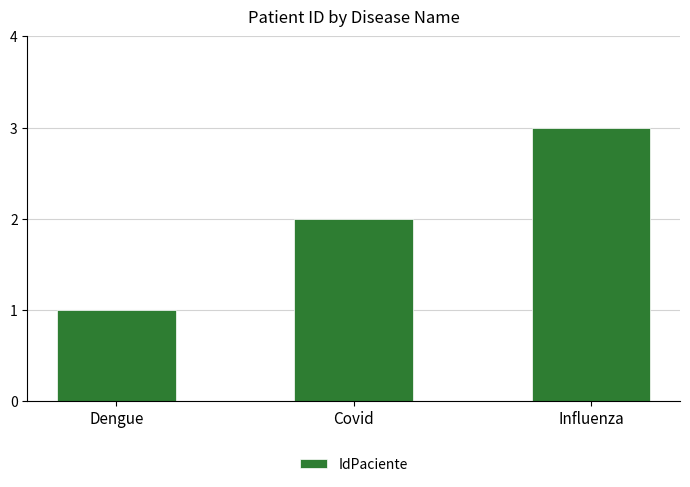

Which has a higher value, Influenza or Dengue?

Influenza